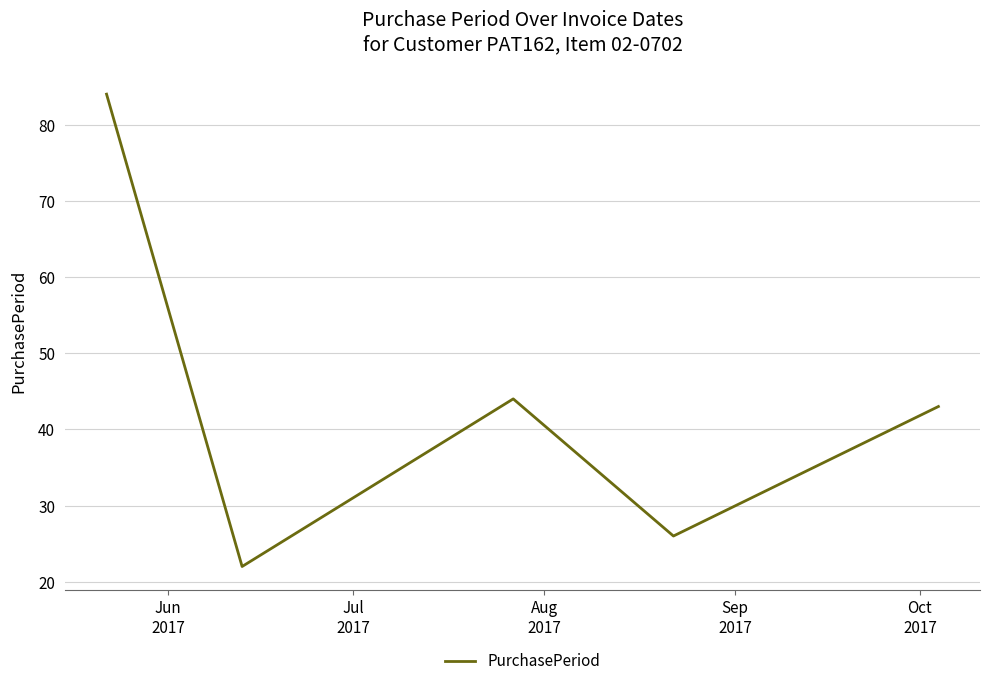

True or false: there are more than 0 points higher than both neighbors.

True